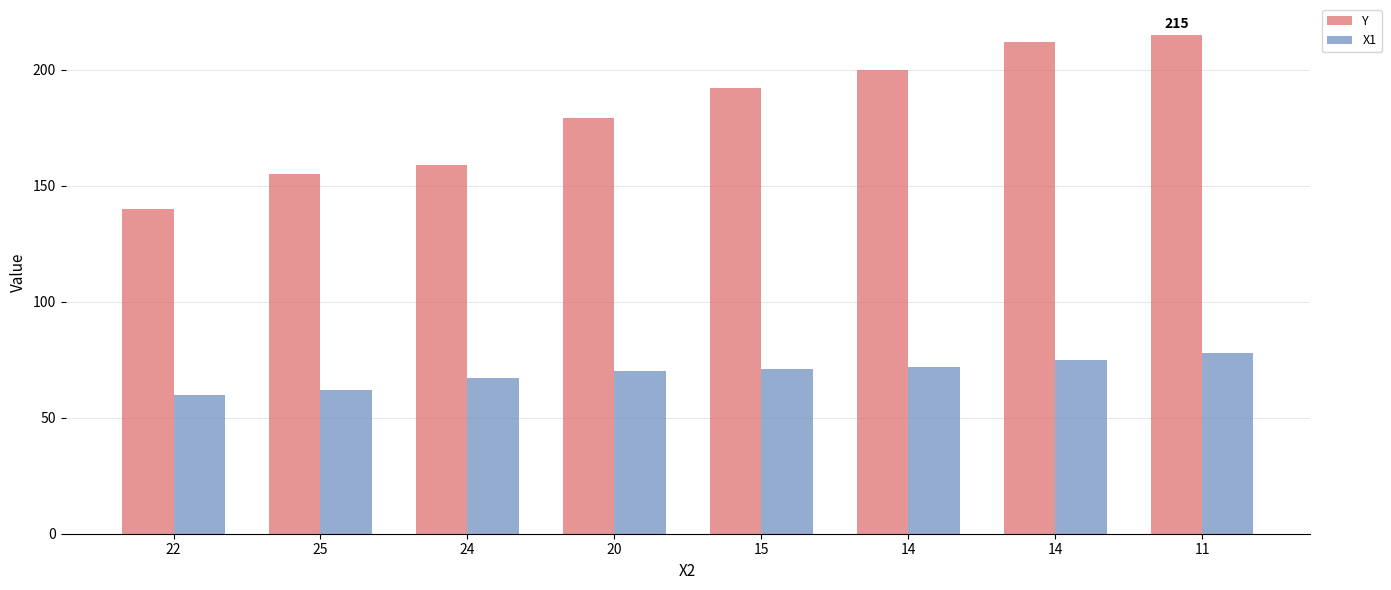

True or false: X1 has a value of 120 at 14.

False